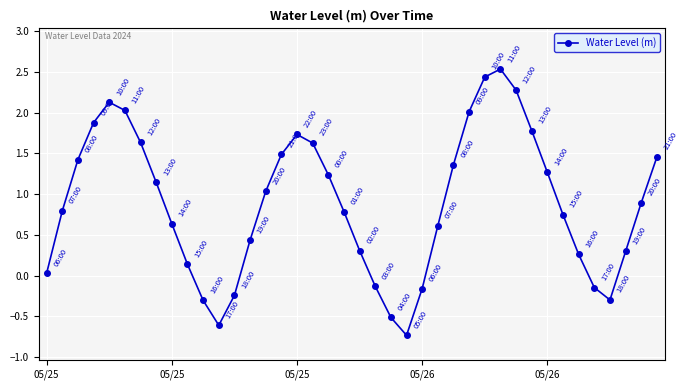

True or false: the data has more than 1 interior local peaks.

True